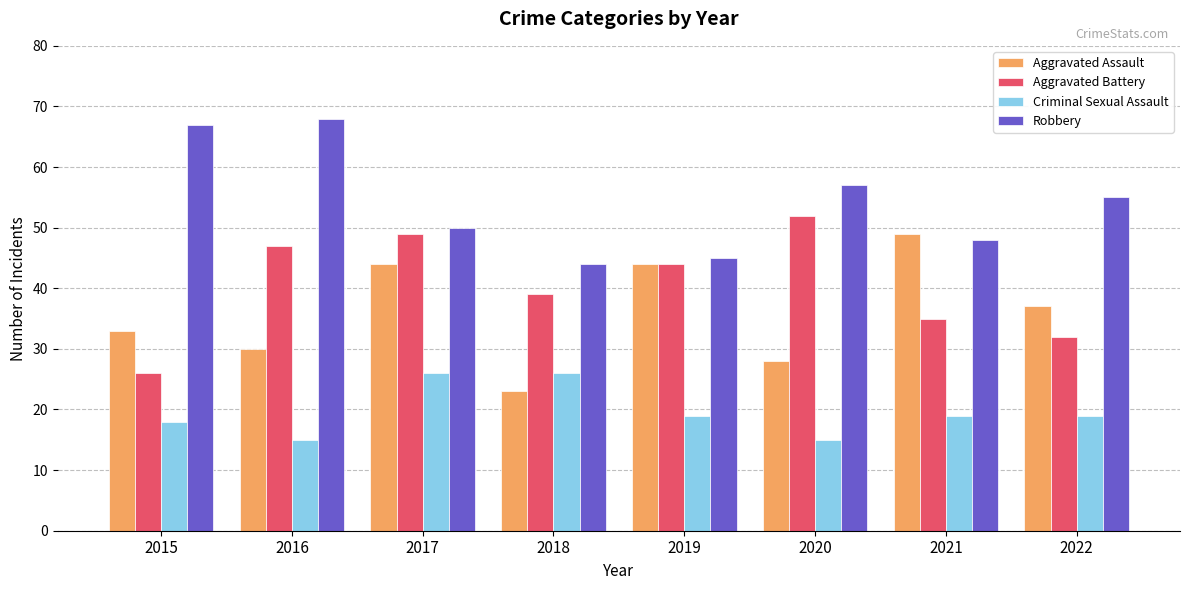

At how many categories does at least one series exceed 31?

8